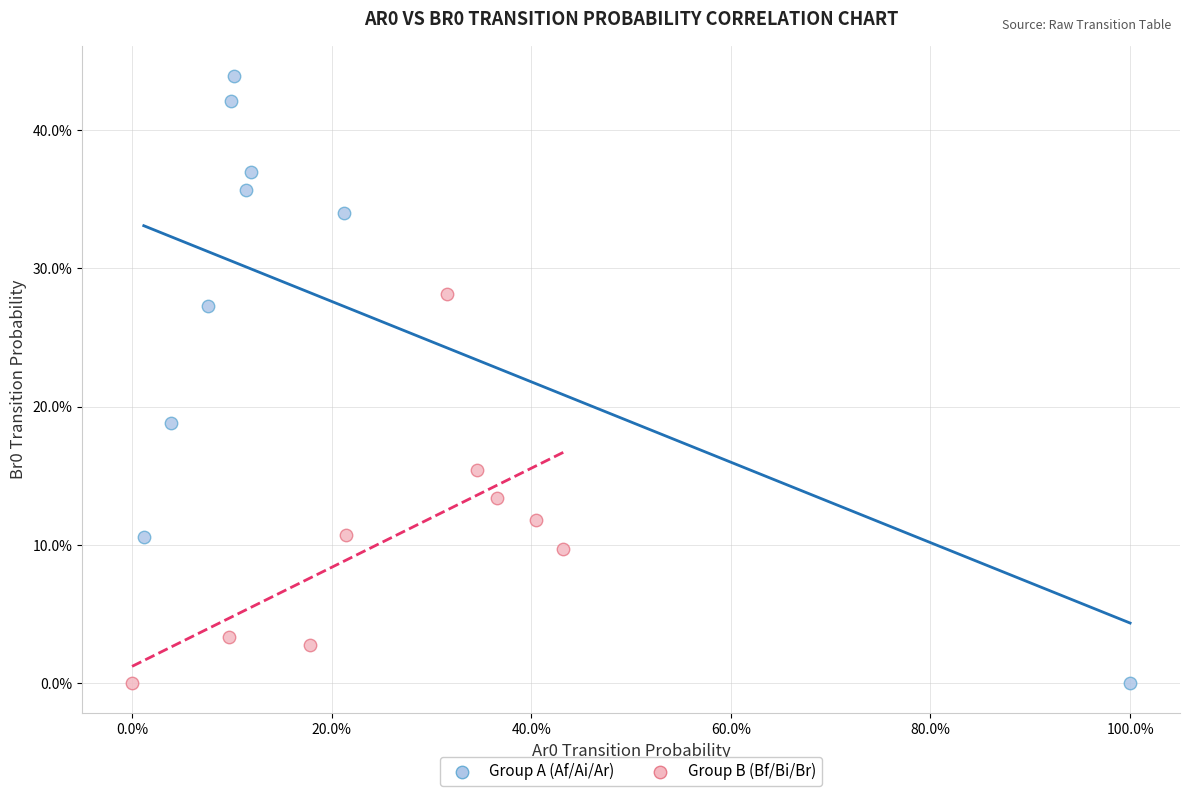

Which series has the largest Y range (max minus min)?

Group A (Af/Ai/Ar)